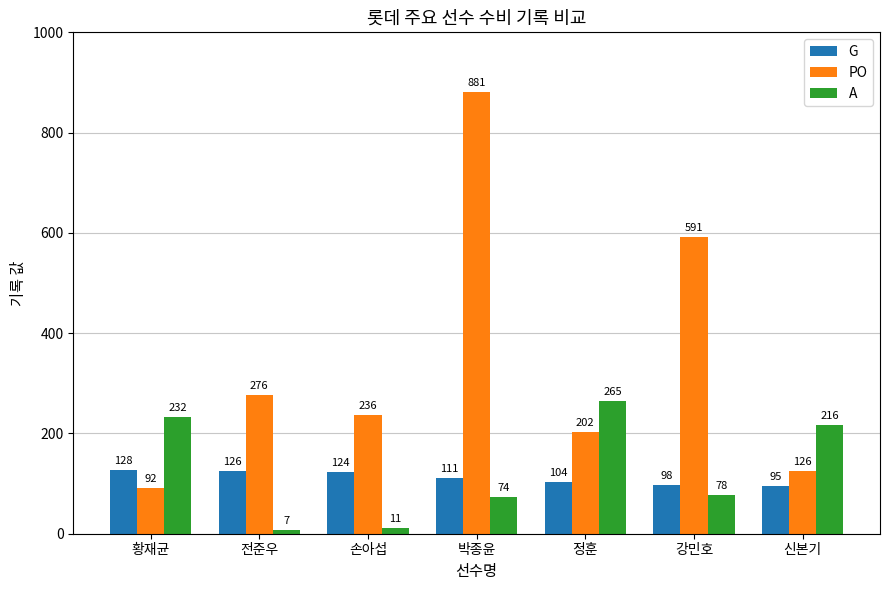

Reading left to right, list all the values displayed in this chart.

G: 황재균=128	전준우=126	손아섭=124	박종윤=111	정훈=104	강민호=98	신본기=95
PO: 황재균=92	전준우=276	손아섭=236	박종윤=881	정훈=202	강민호=591	신본기=126
A: 황재균=232	전준우=7	손아섭=11	박종윤=74	정훈=265	강민호=78	신본기=216